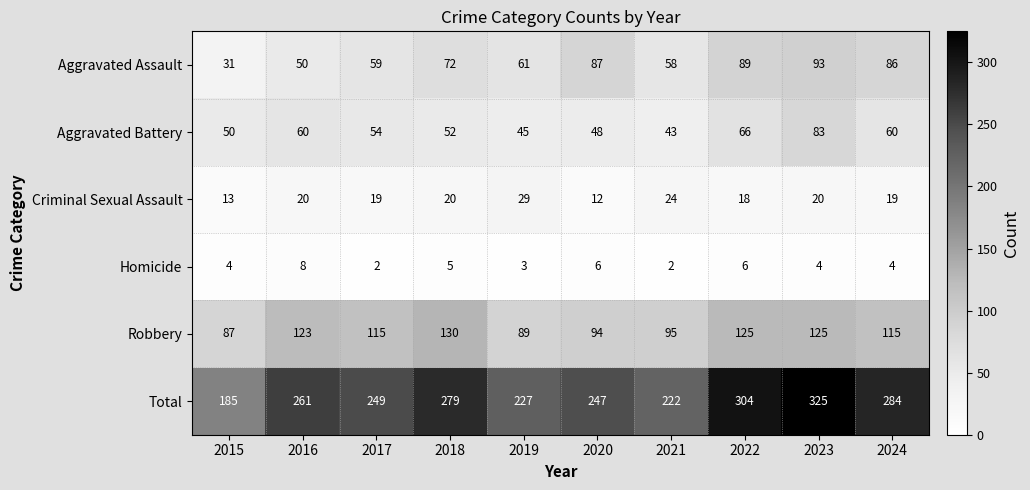

What is the difference between the highest and lowest values at 2021?

220